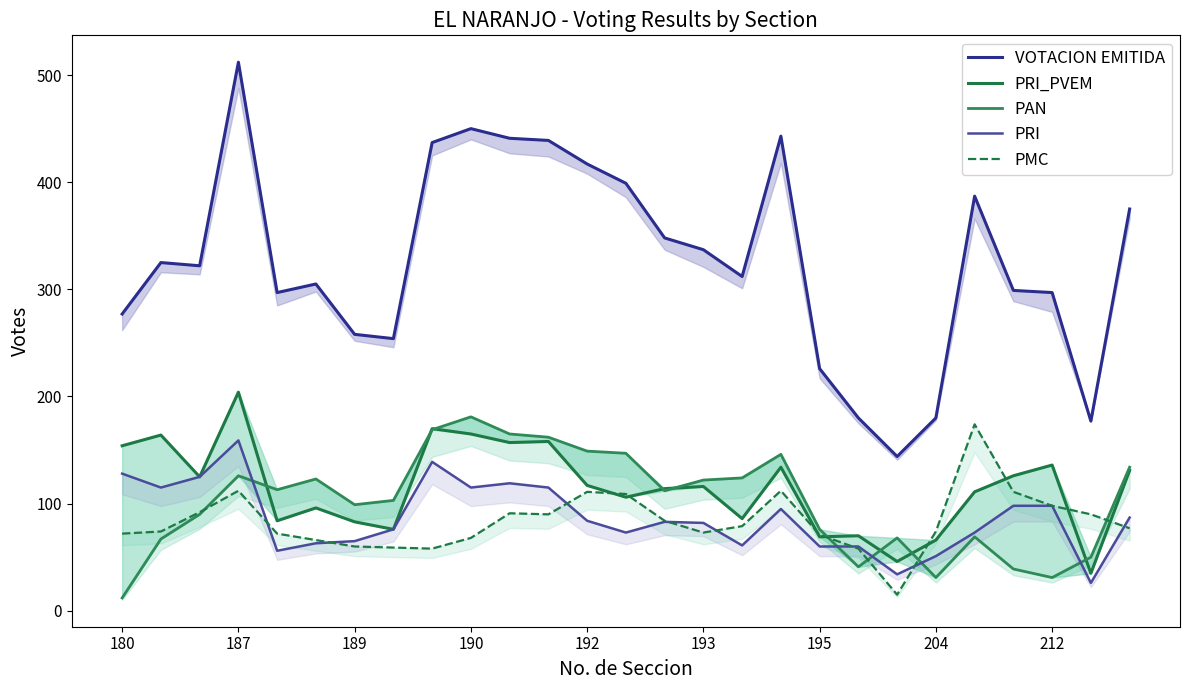

Rank the series by their maximum value, from highest to lowest.

VOTACION EMITIDA, PRI_PVEM, PAN, PMC, PRI